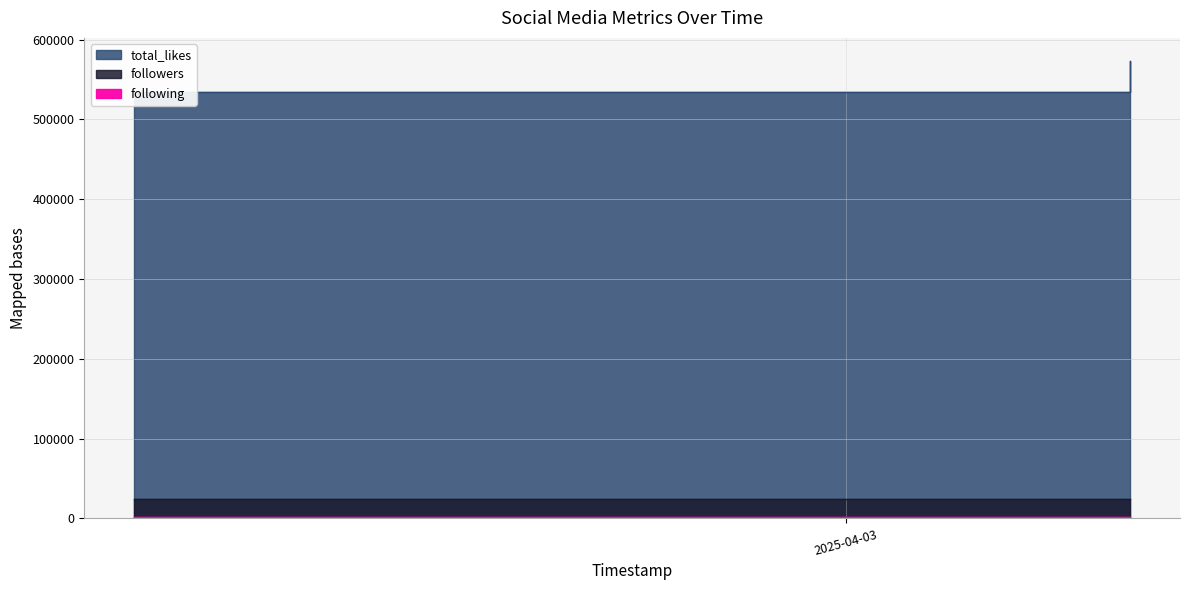

Reading right to left, list all the values displayed in this chart.

total_likes: 2025-04-05=573600	2025-03-29=535000
followers: 2025-04-05=24900	2025-03-29=24300
following: 2025-04-05=1495	2025-03-29=1494